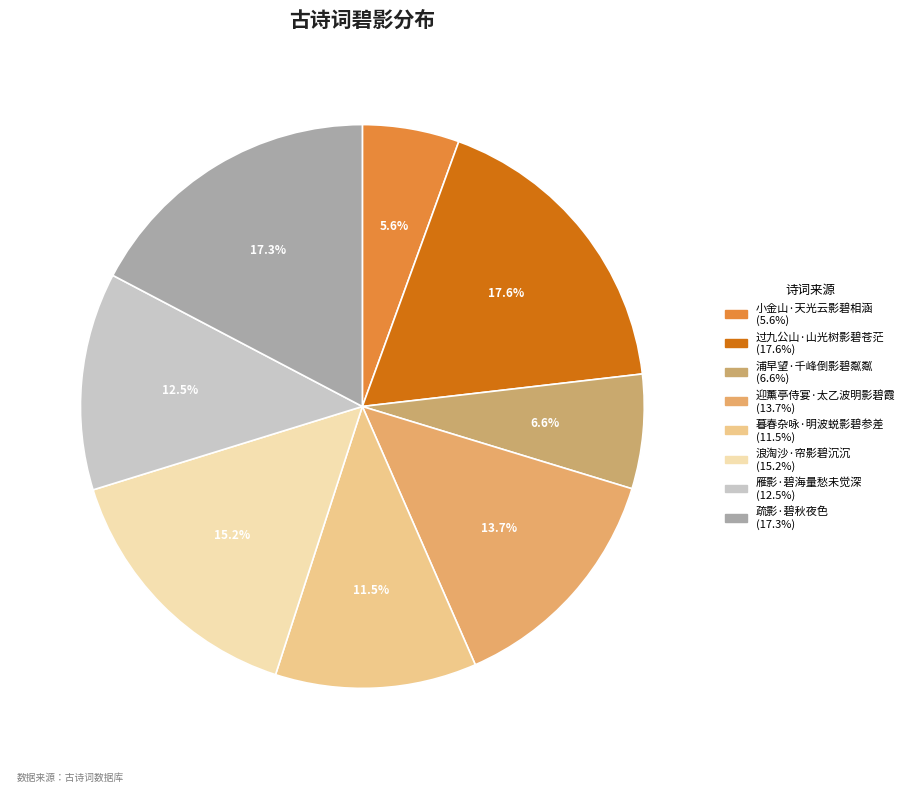

How many segments does this pie chart have?

8